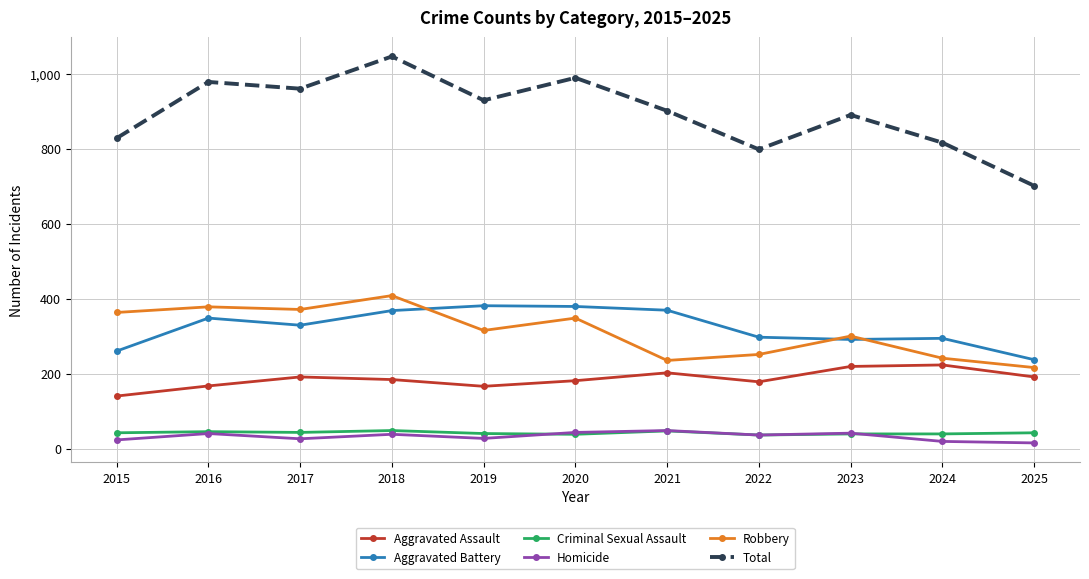

Which category has the highest value across all series?

2018